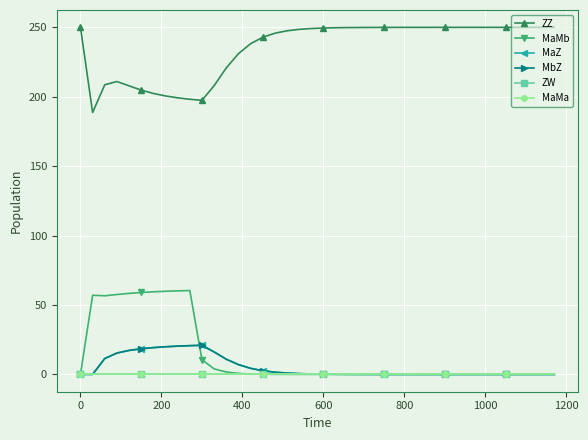

Is this an area chart (filled region under the line)?

No